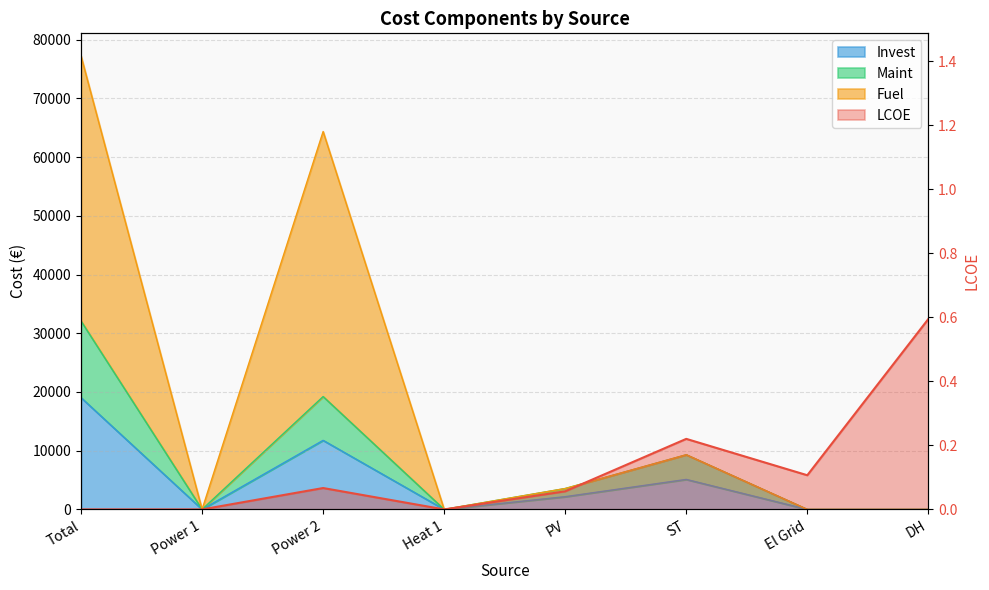

Does the chart have visible grid lines?

Yes